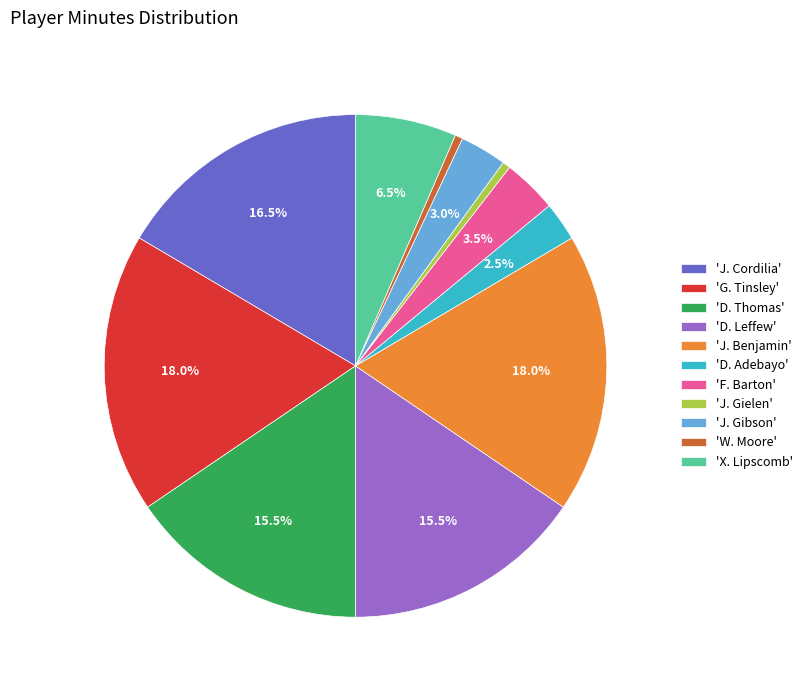

Combined, what portion of the pie is 'X. Lipscomb' and 'D. Thomas'?

22.0%